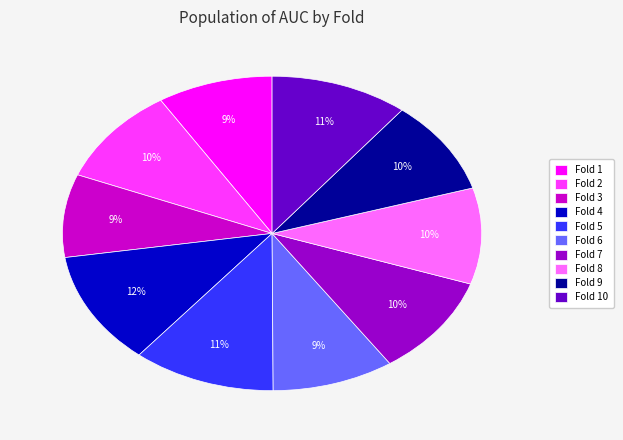

How many segments does this pie chart have?

10